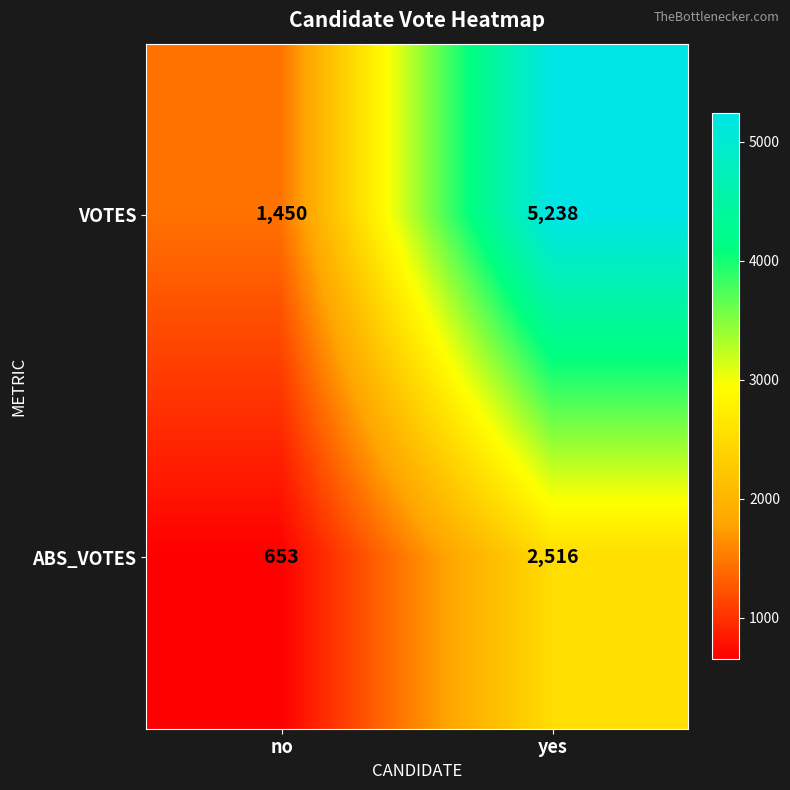

What is the sum of the VOTES values at no and yes?

6688